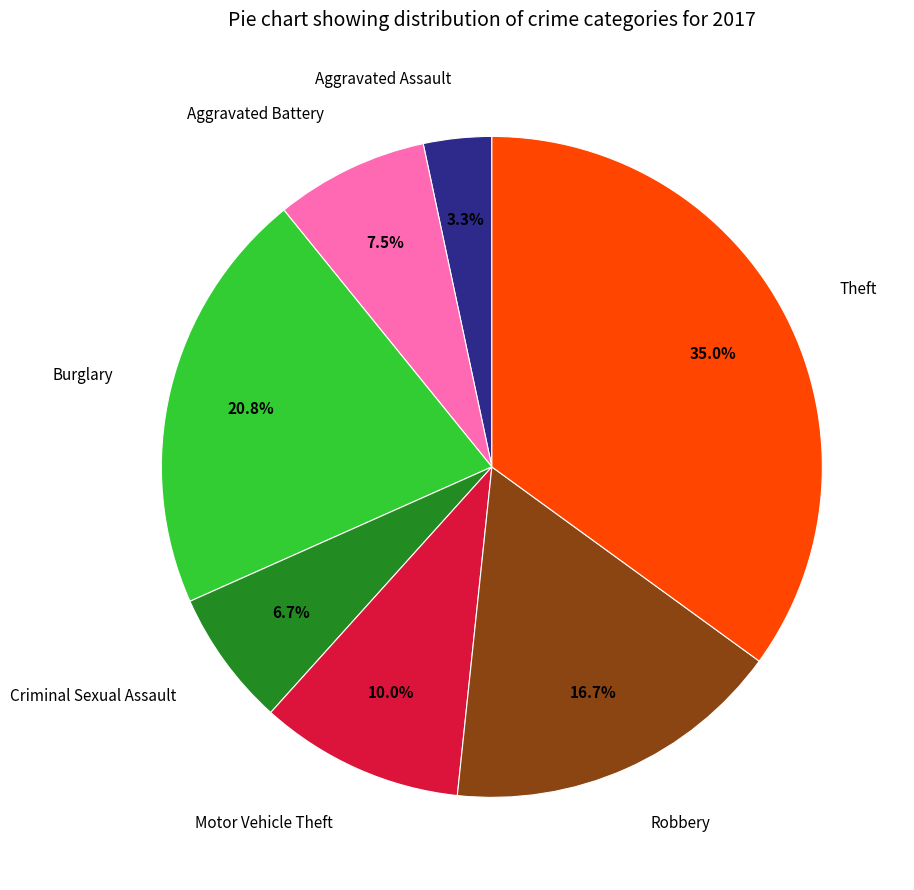

Does any single category account for the majority?

No